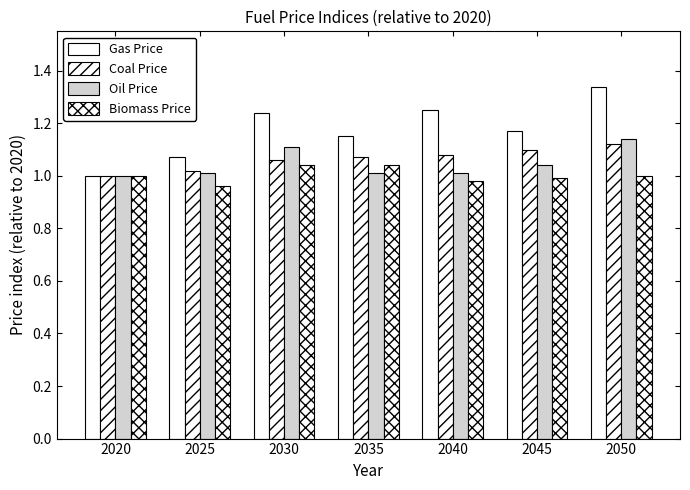

What is the sum of all Oil Price values?

7.3